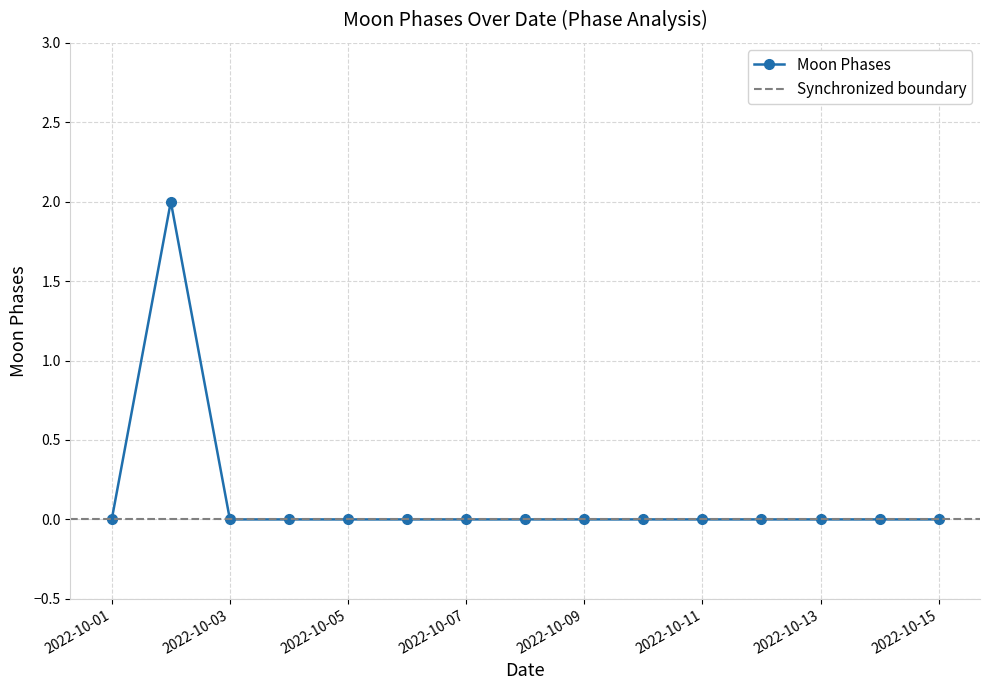

Reading left to right, transcribe all the data shown in this chart.

2022-10-01=0	2022-10-02=2	2022-10-03=0	2022-10-04=0	2022-10-05=0	2022-10-06=0	2022-10-07=0	2022-10-08=0	2022-10-09=0	2022-10-10=0	2022-10-11=0	2022-10-12=0	2022-10-13=0	2022-10-14=0	2022-10-15=0